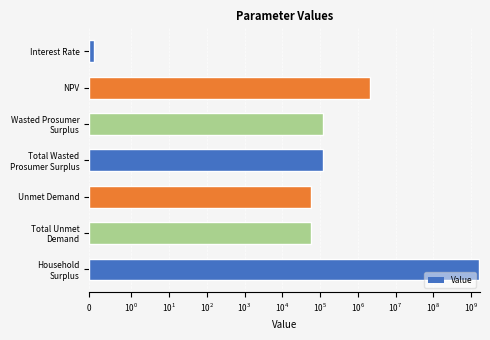

The chart shows a value of 57889.5 at Total Unmet Demand. True or false?

True